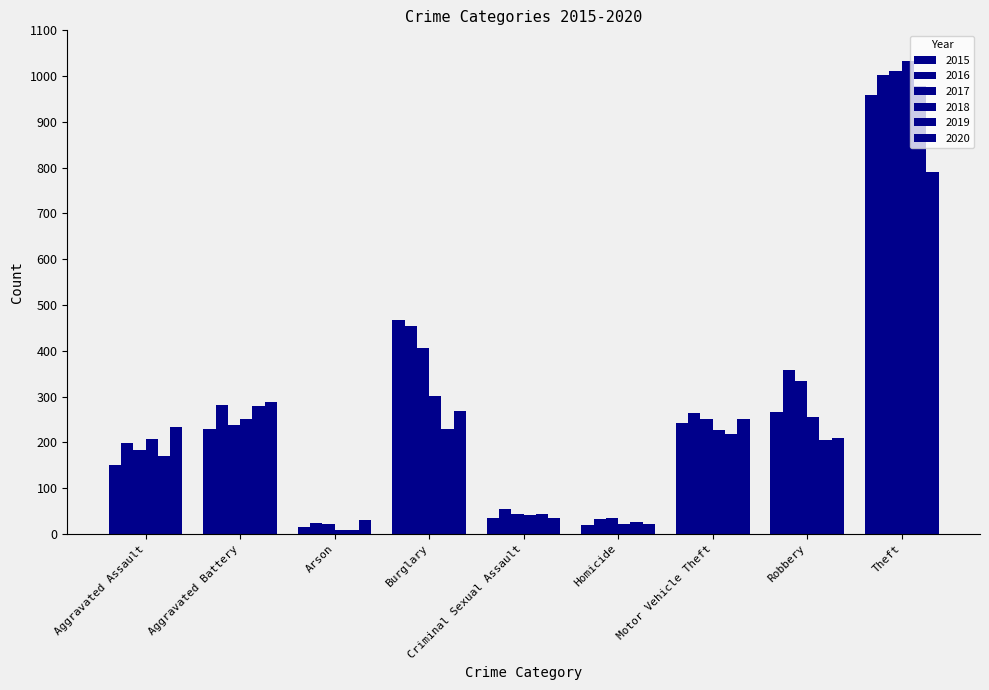

How many data points does each series have?

9